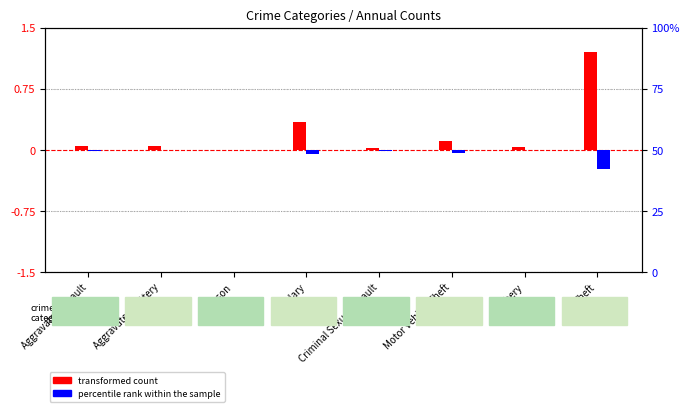

What are all the series names shown in the legend?

transformed count, percentile rank within the sample